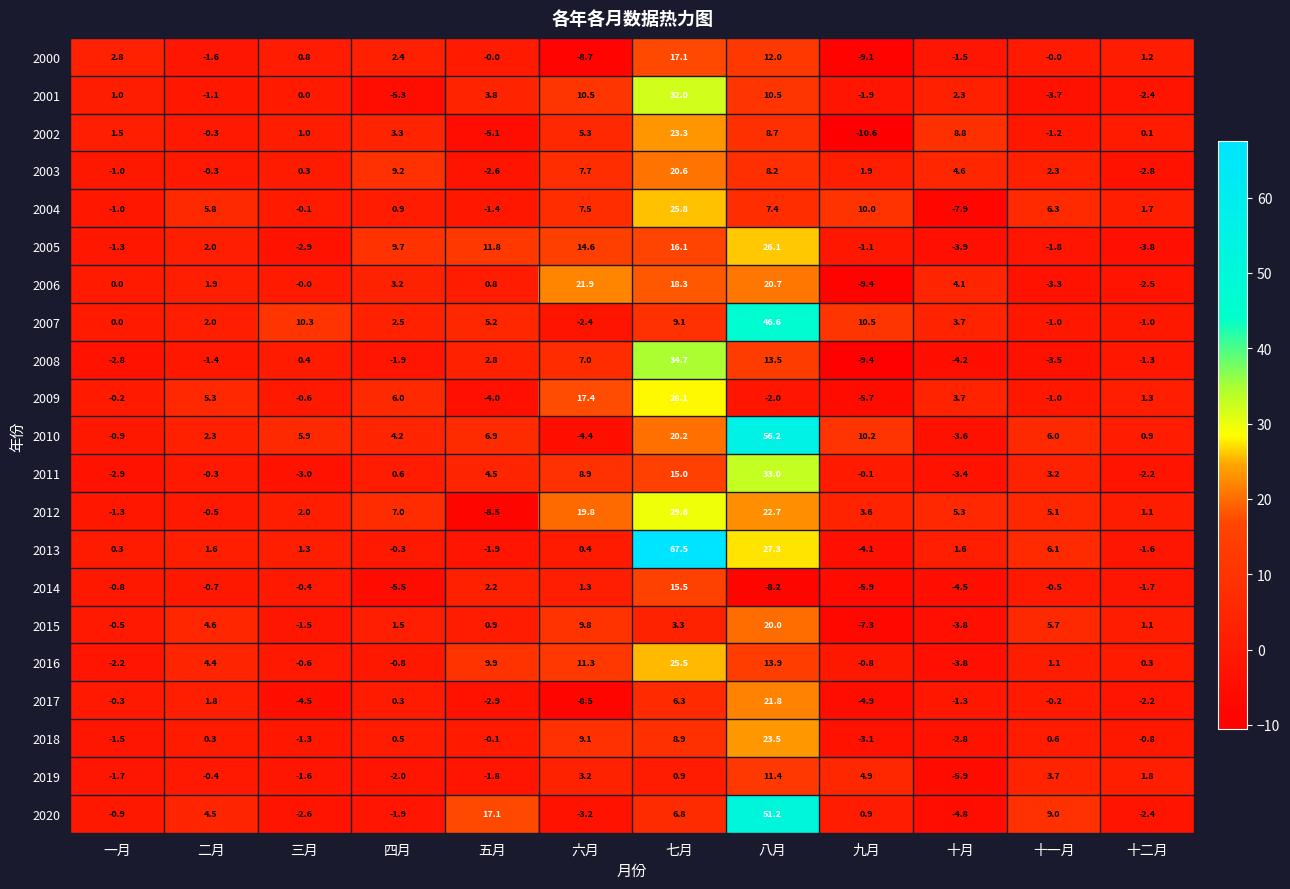

At how many categories does at least one series exceed 19?

3